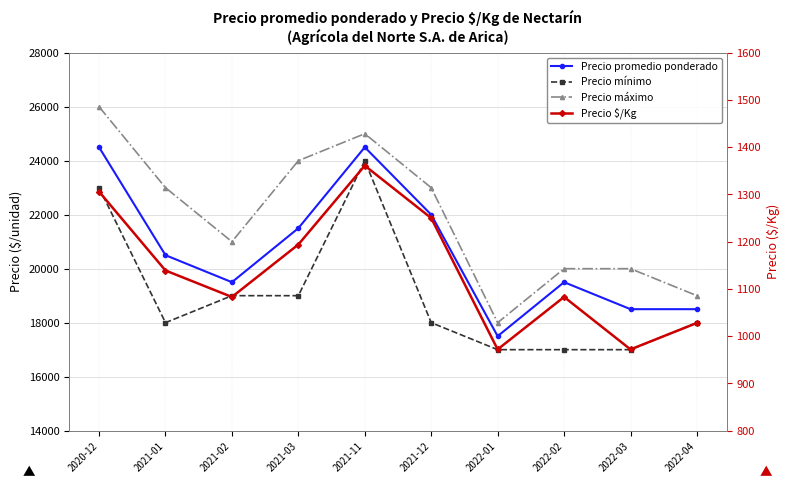

What is the approximate value of Precio $/Kg at 2021-03?

1194